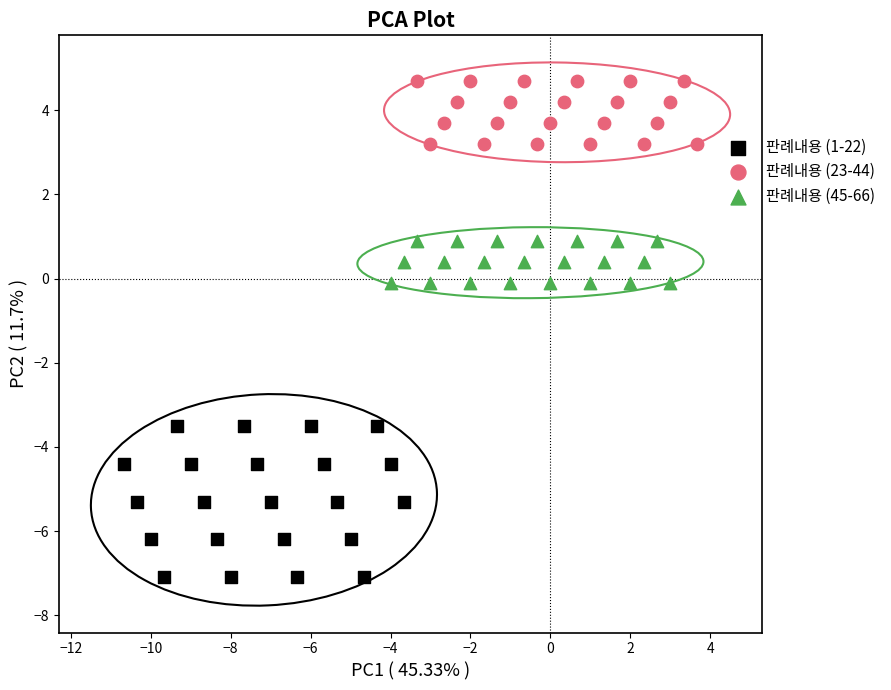

Which series reaches the maximum Y coordinate?

판례내용 (23-44)